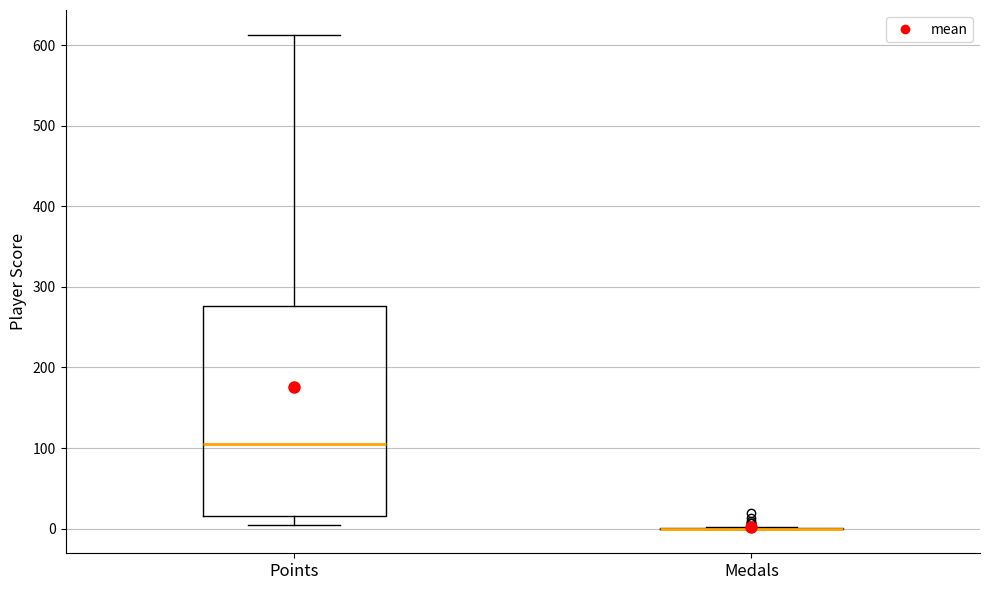

Comparing the boxes themselves (not the whiskers), which one is the tallest?

Points